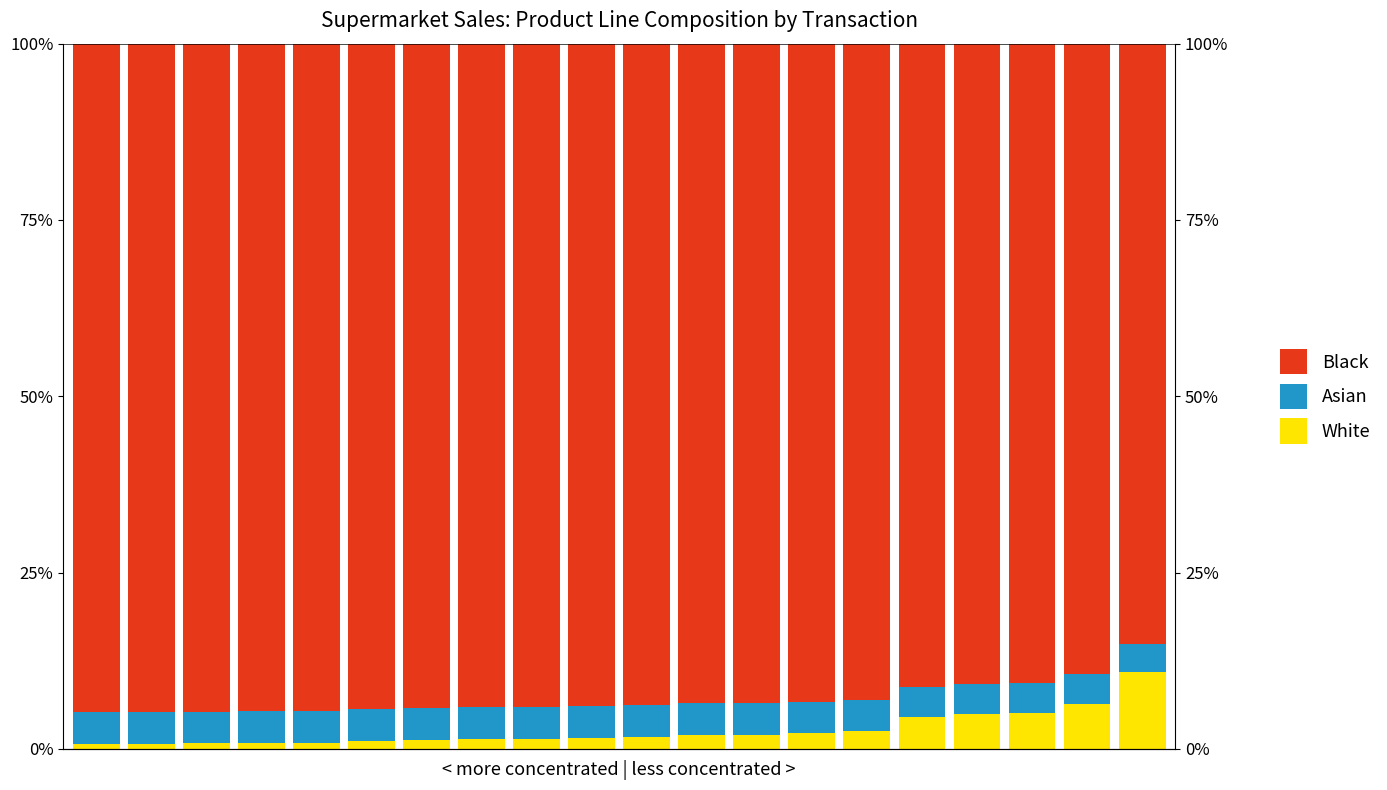

Which series has the largest range (max minus min)?

White